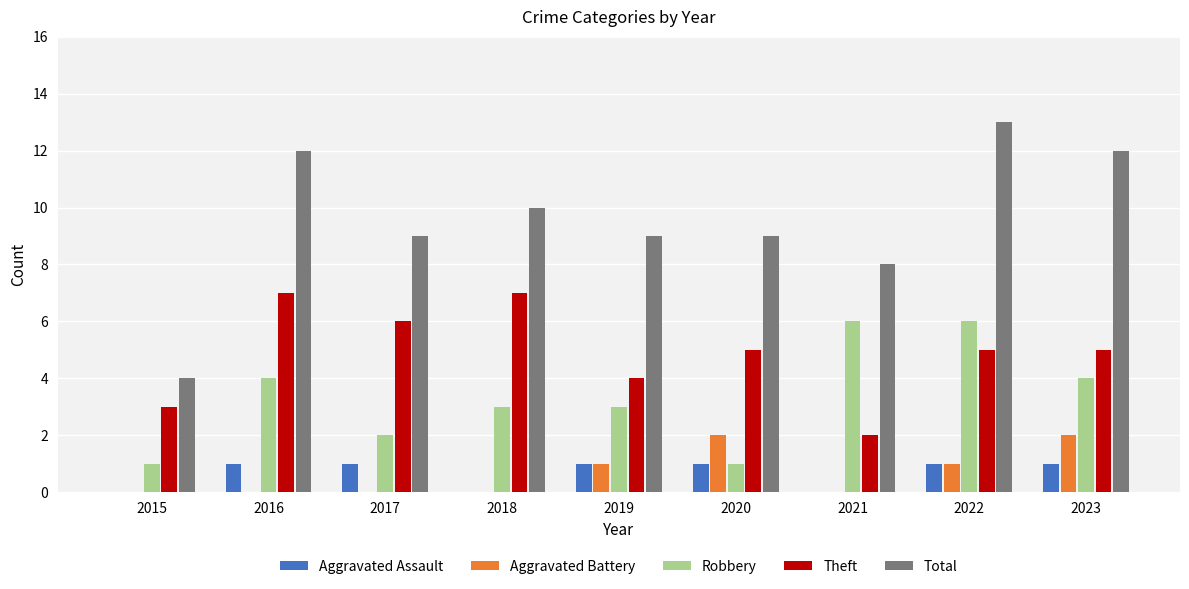

Which series has the largest range (max minus min)?

Total